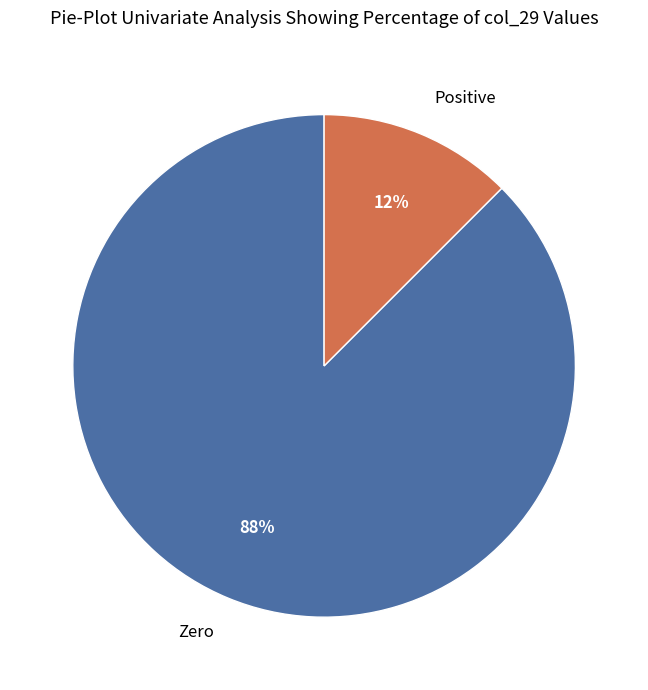

To the nearest percent, what is the average slice percentage?

50%